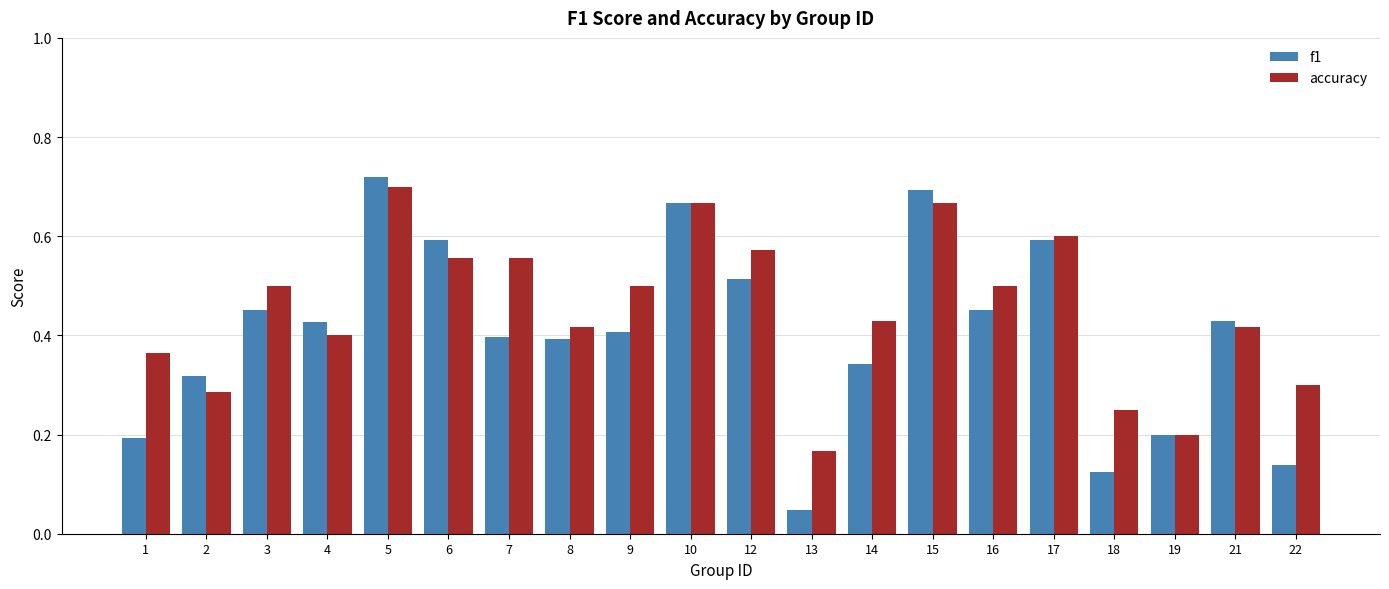

At which category does the chart reach its minimum across all series?

13